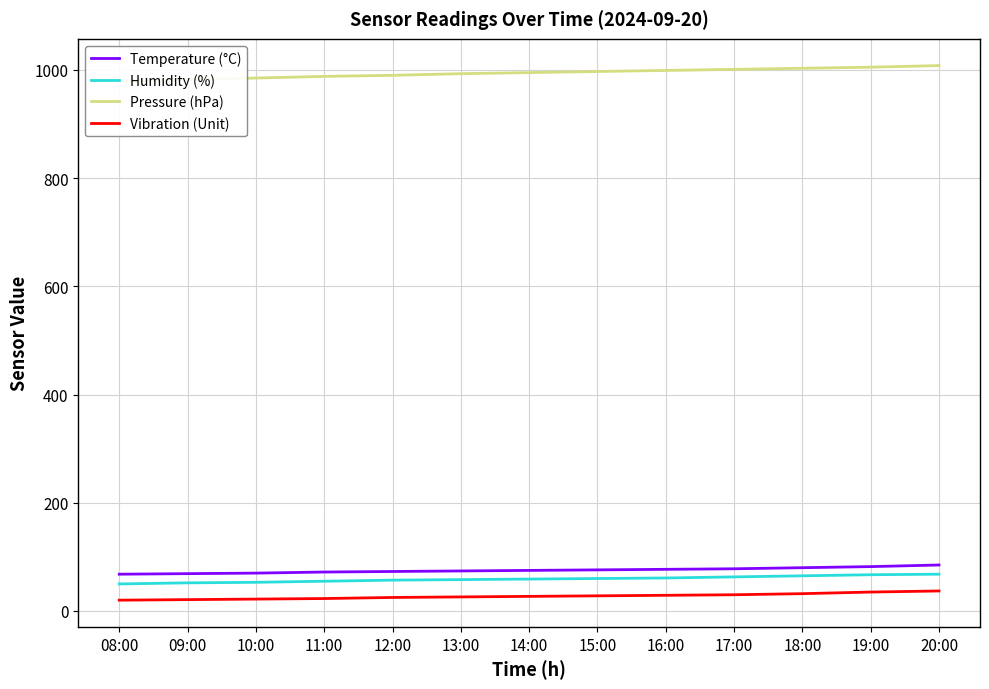

What is the highest value of the Pressure (hPa) series?

1008